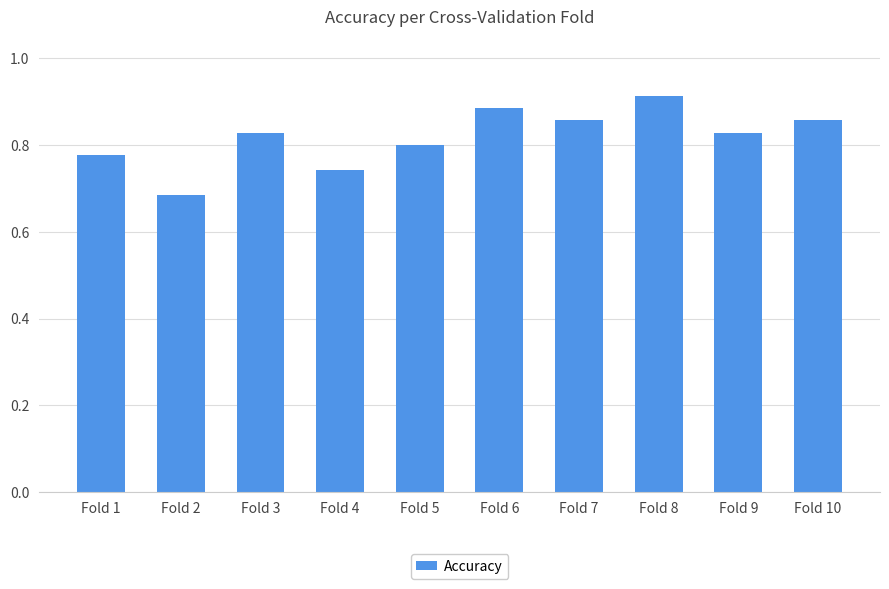

What is the sum of all values?

8.2